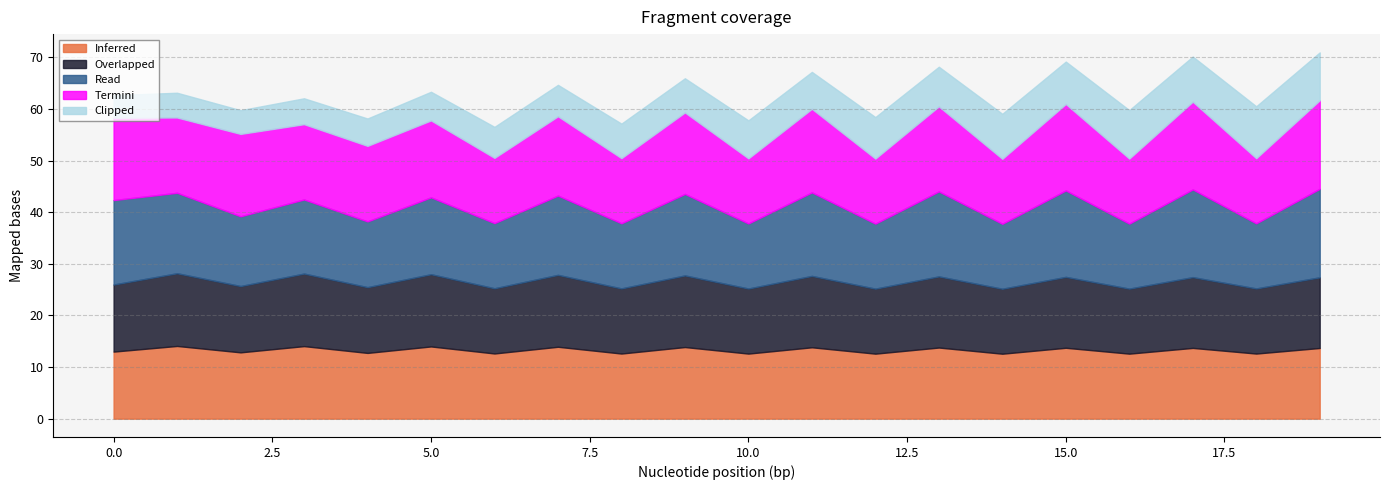

How many interior local peaks does the Termini series have?

8